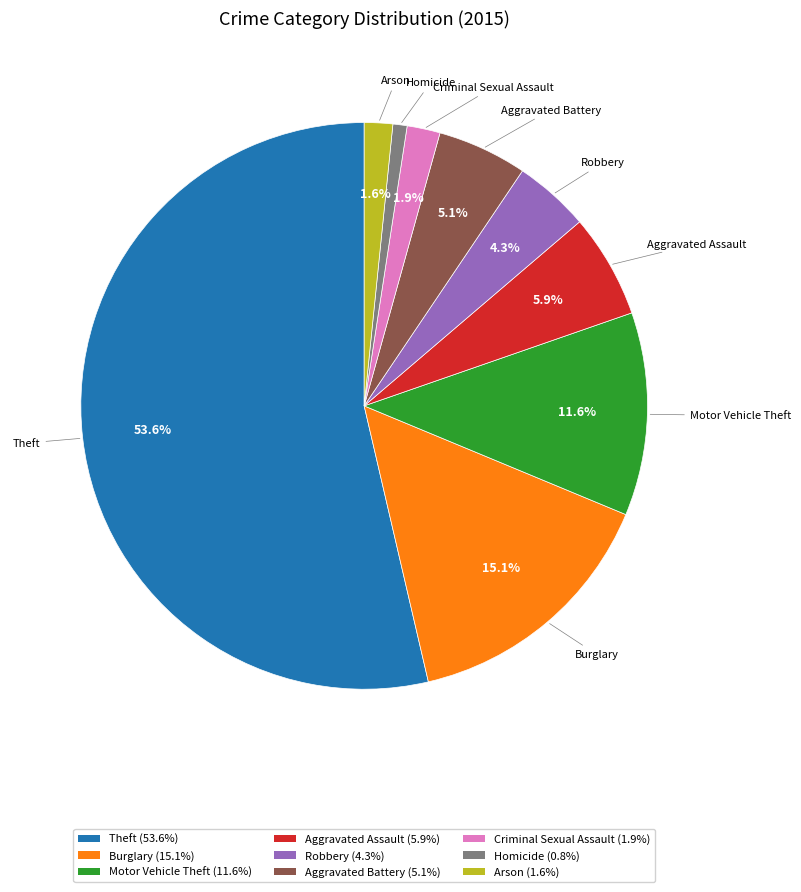

True or false: Criminal Sexual Assault accounts for 2% of the total.

True